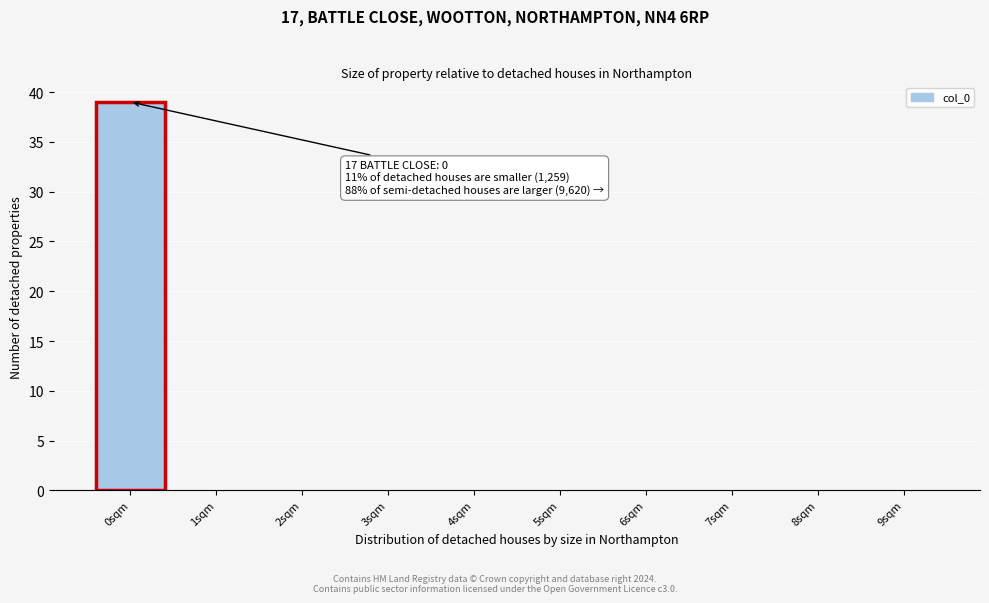

Reading left to right, list all the values displayed in this chart.

0sqm=39	1sqm=0	2sqm=0	3sqm=0	4sqm=0	5sqm=0	6sqm=0	7sqm=0	8sqm=0	9sqm=0